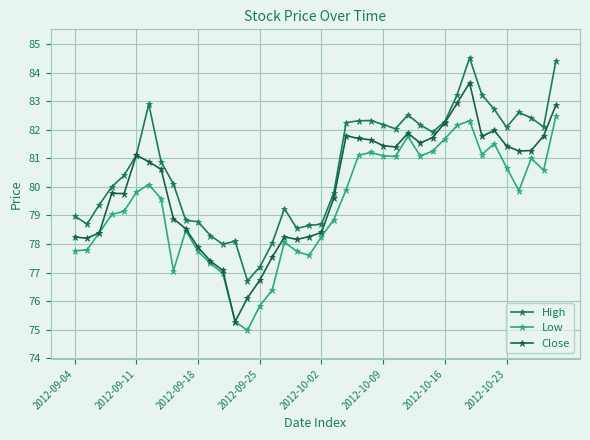

List the series in order of their peak value, highest first.

High, Close, Low